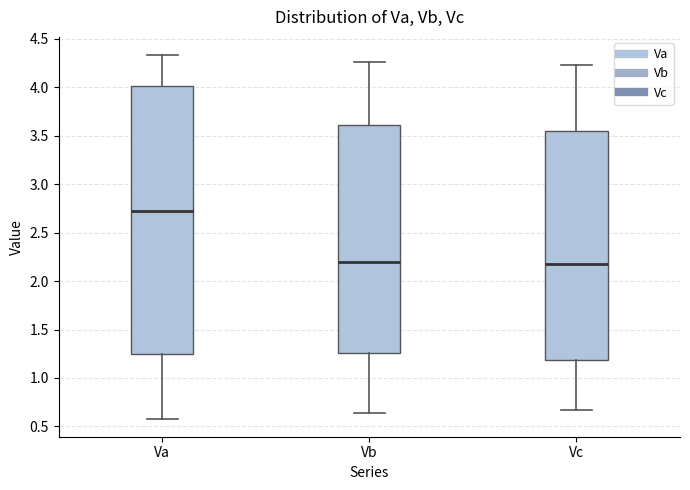

Comparing the boxes themselves (not the whiskers), which one is the tallest?

Va